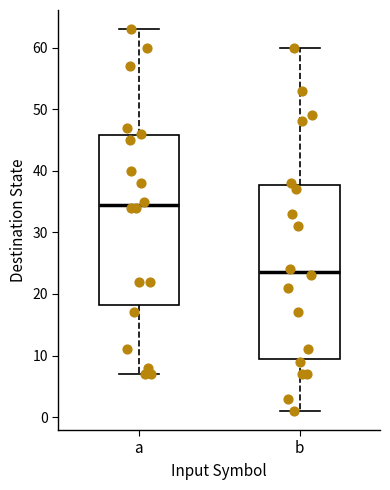

Reading left to right, read every box against the y-axis: the position of its median line, the range the box covers, and the ends of its whiskers. The values are not printed on the chart, so give them approximately, as read against the axis.

a: median 35, box 18 to 46, whiskers 7 to 63
b: median 24, box 10 to 38, whiskers 1 to 60